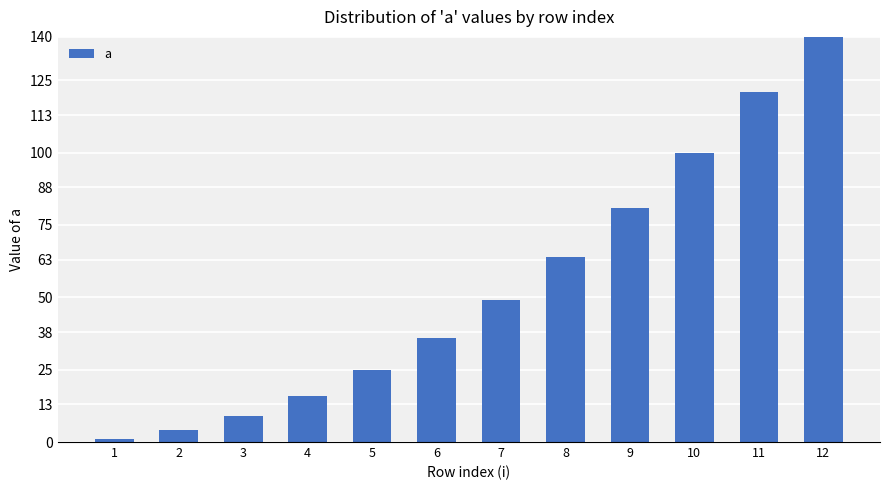

Rank the categories by value from lowest to highest.

1, 2, 3, 4, 5, 6, 7, 8, 9, 10, 11, 12